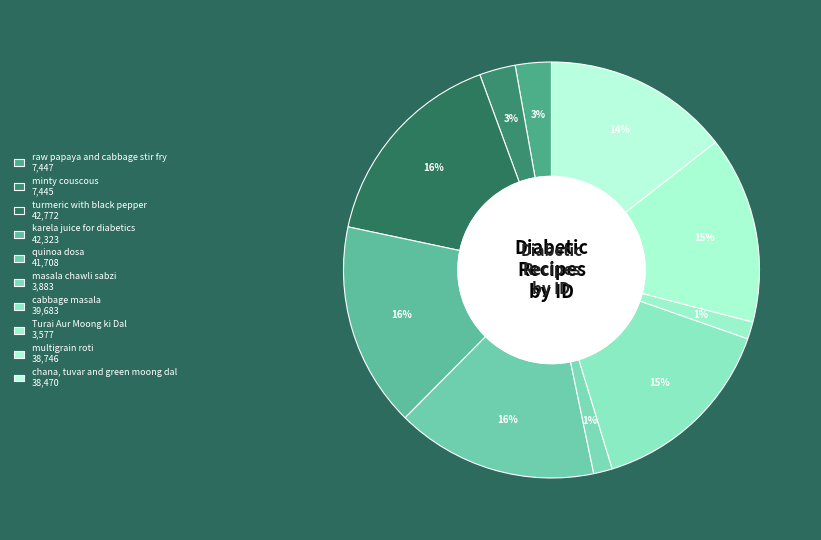

How much of the chart is everything except chana, tuvar and green moong dal?

85.5%